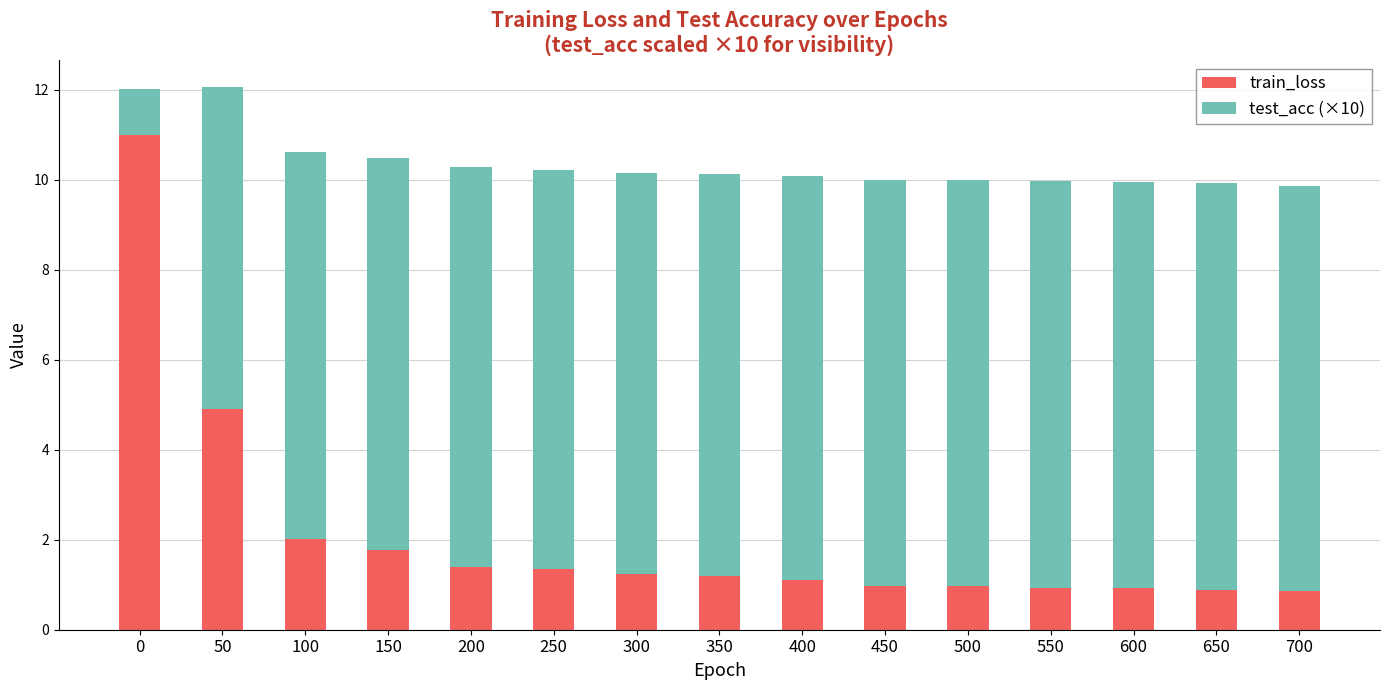

What is the total value across all series at 100?

10.6